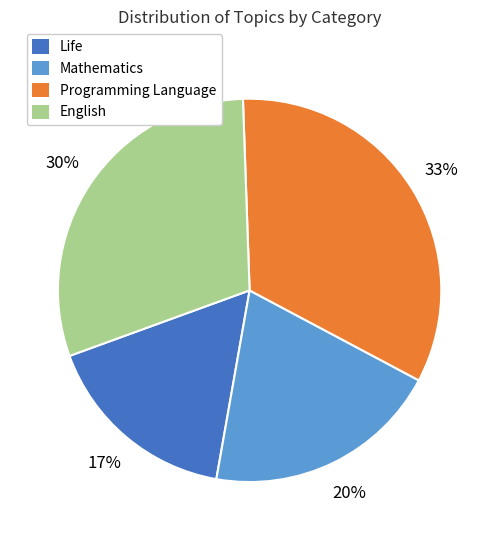

Is the sum of Programming Language and English greater than half?

Yes